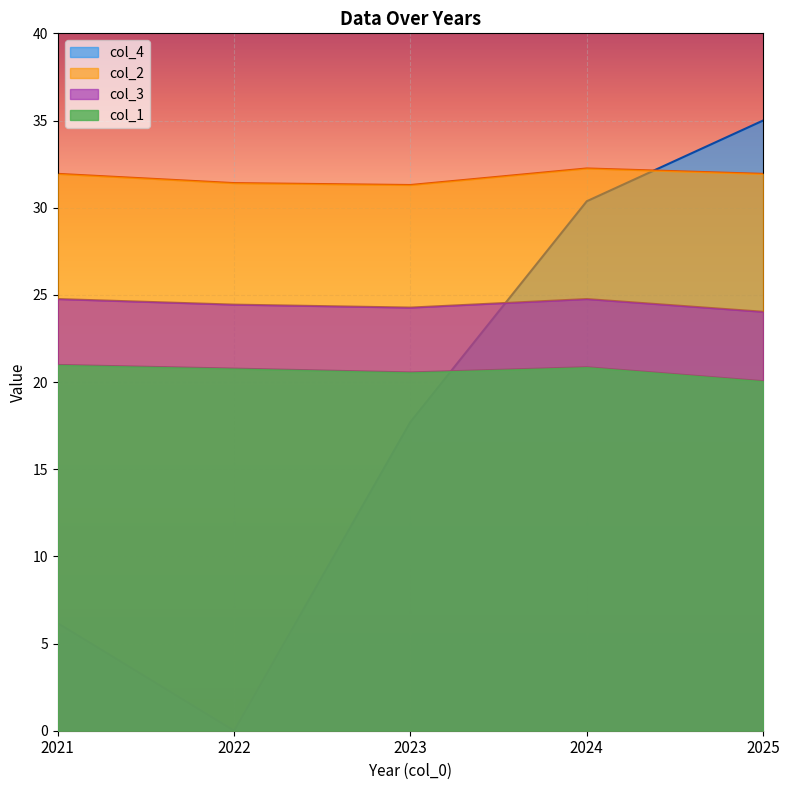

What are all the series names shown in the legend?

col_4, col_2, col_3, col_1